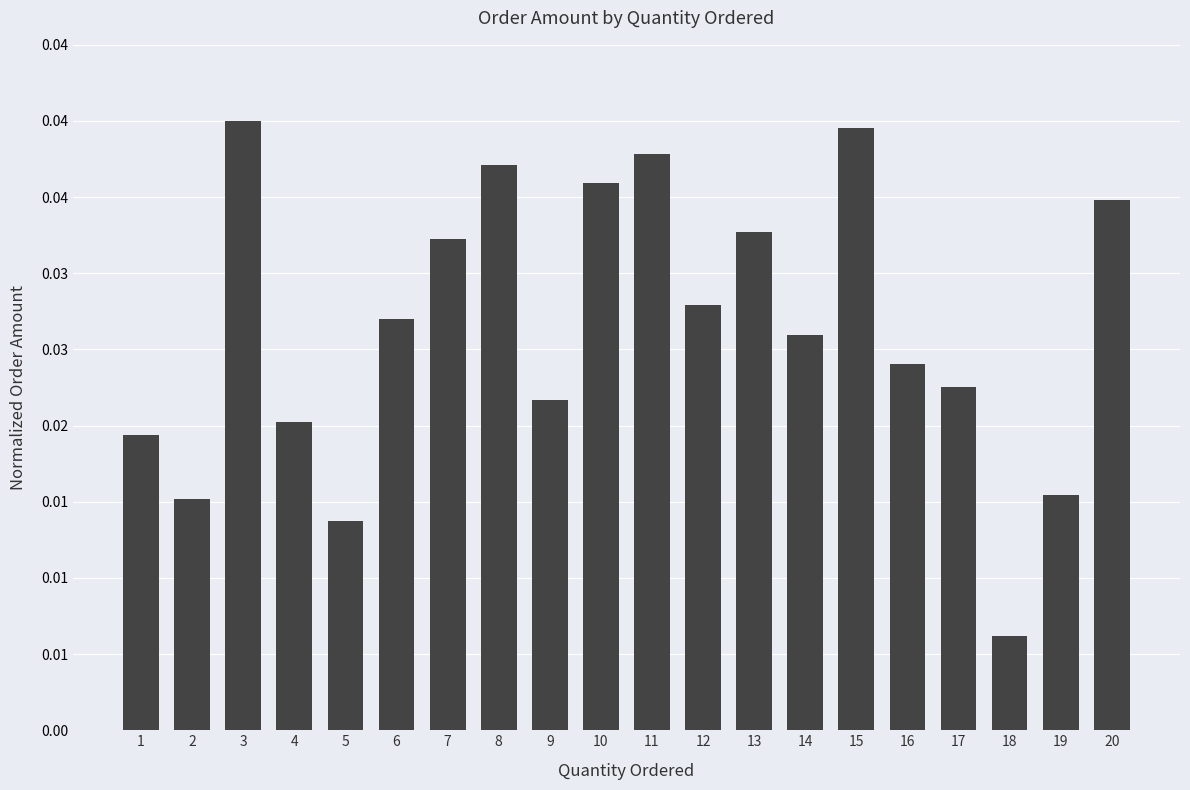

List the labels in order of value, smallest first.

18, 5, 2, 19, 1, 4, 9, 17, 16, 14, 6, 12, 7, 13, 20, 10, 8, 11, 15, 3